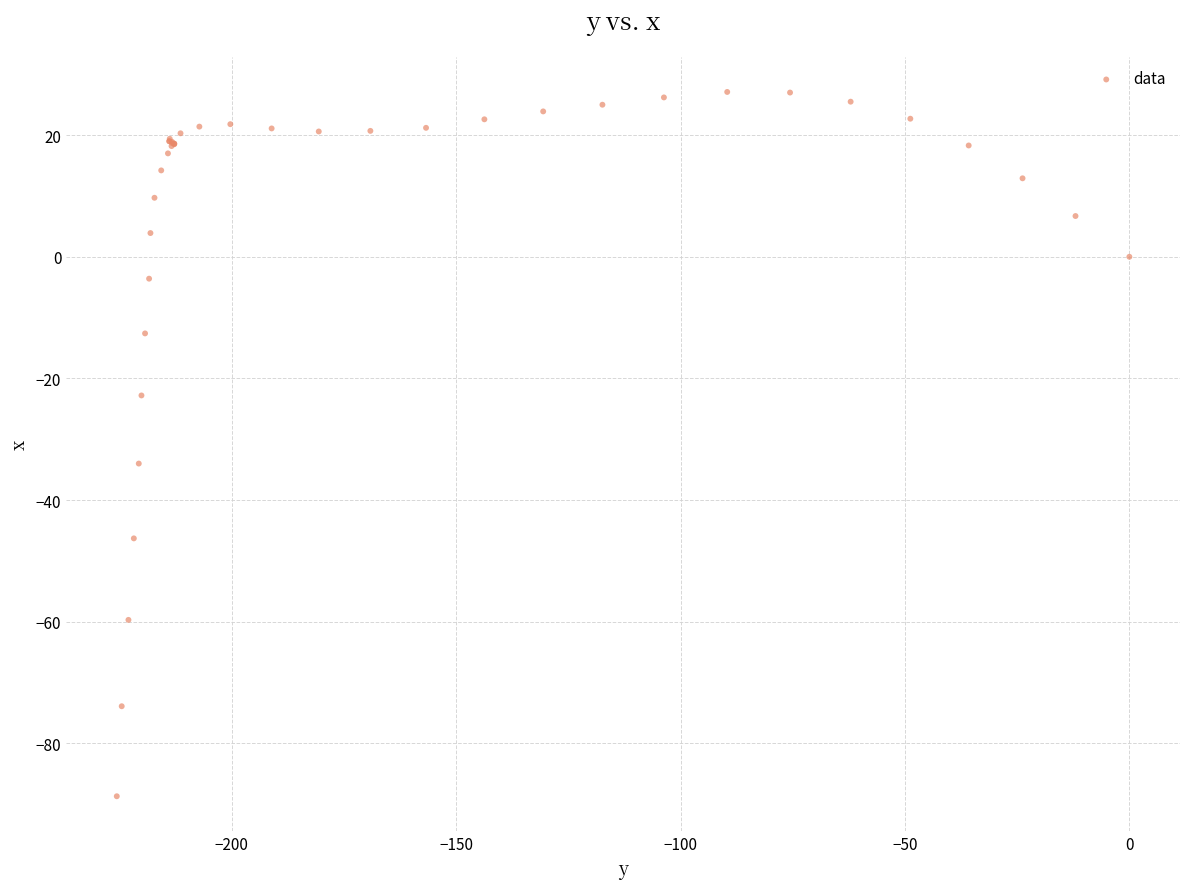

What Y value in the scatter plot is closest to -30?

-34.0